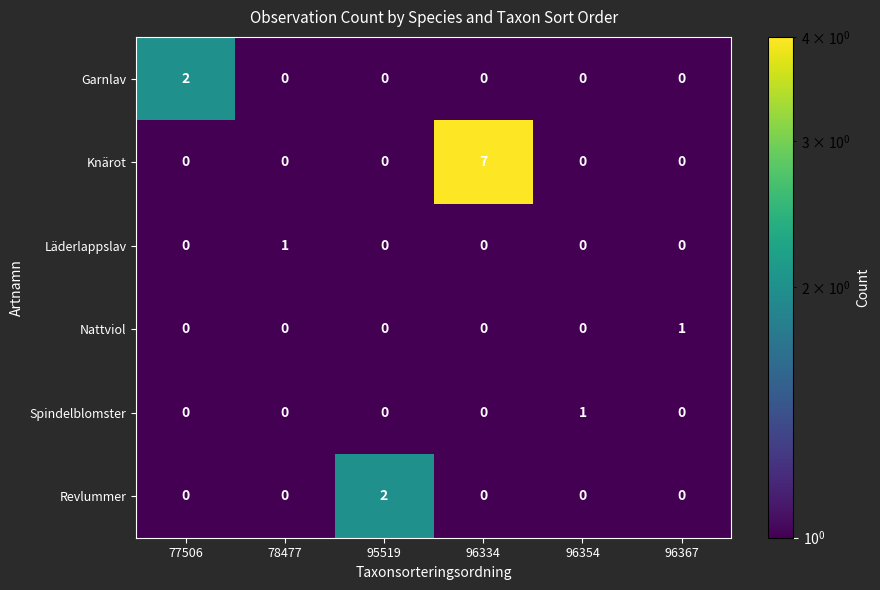

What is the difference between the highest and lowest values at 96334?

7